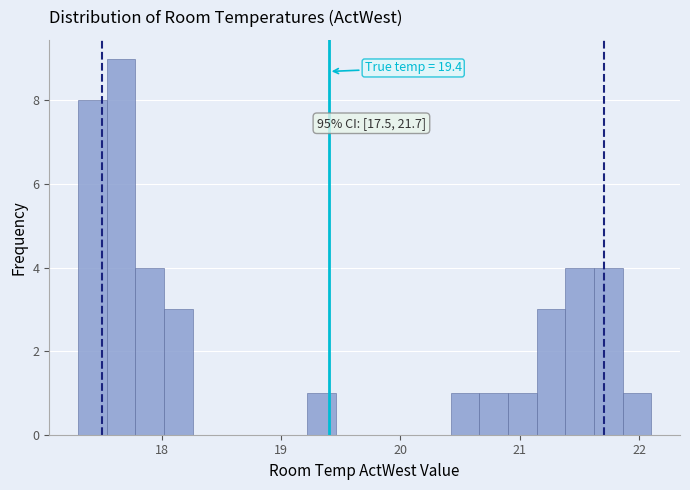

Read against the x-axis, roughly where is the centre of the tallest bar?

17.7